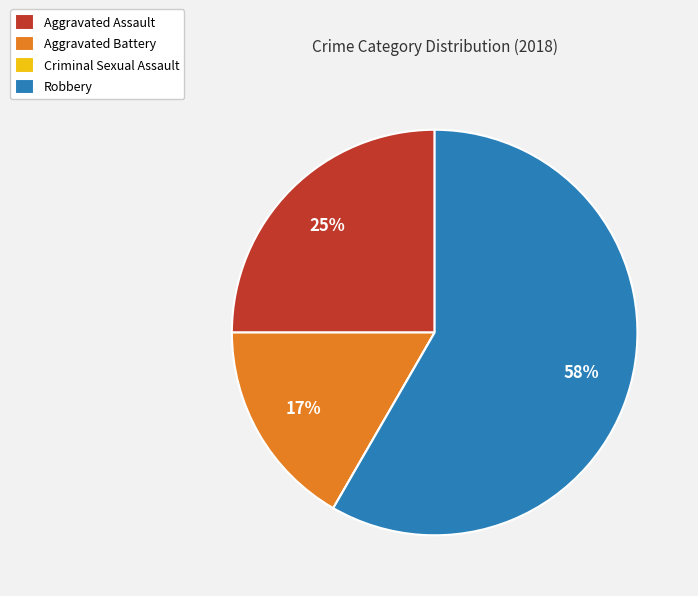

To the nearest percent, what percentage of the pie is Robbery?

58%